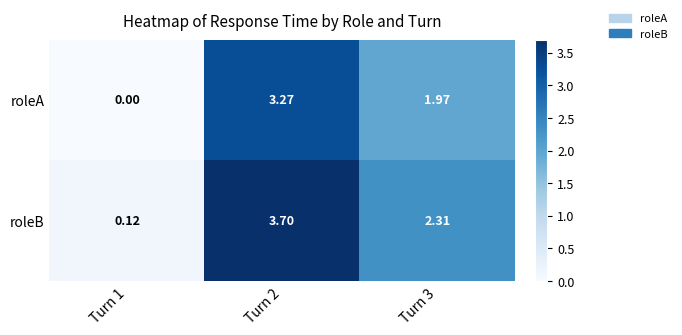

Which series has the largest total across all categories?

roleB